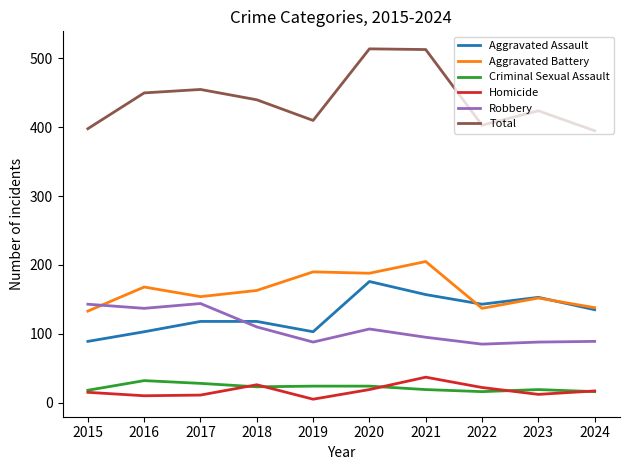

What is the average value of the Criminal Sexual Assault series?

22